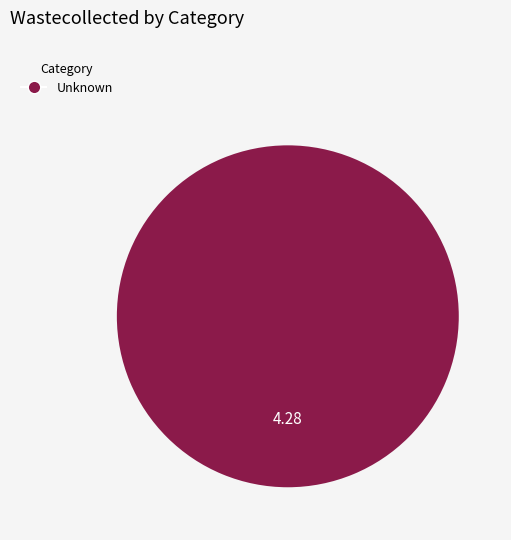

Is there any slice that represents more than half of the pie?

Yes